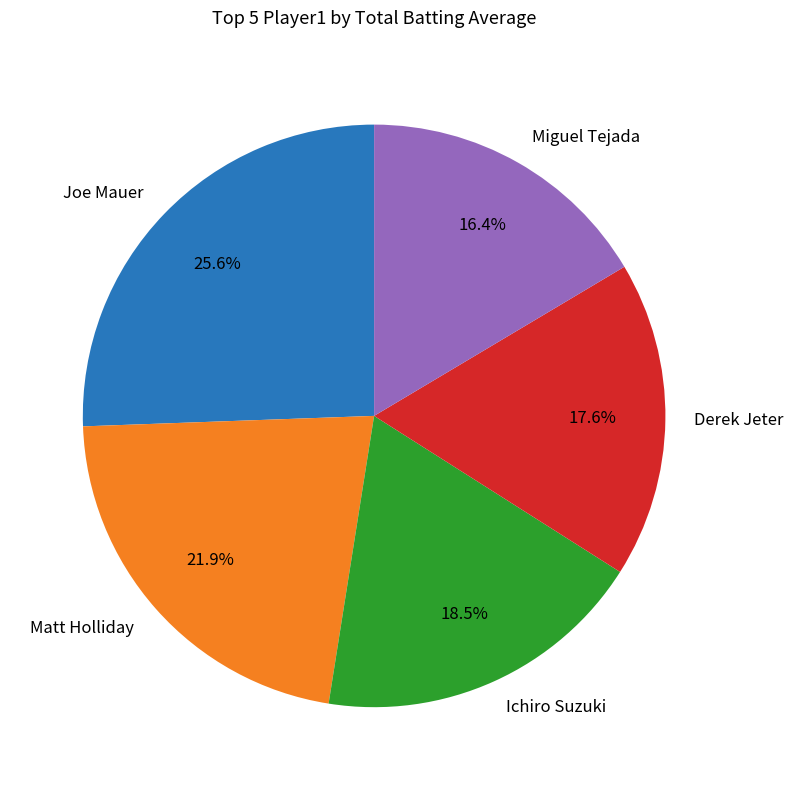

What is the smallest slice in the pie chart?

Miguel Tejada